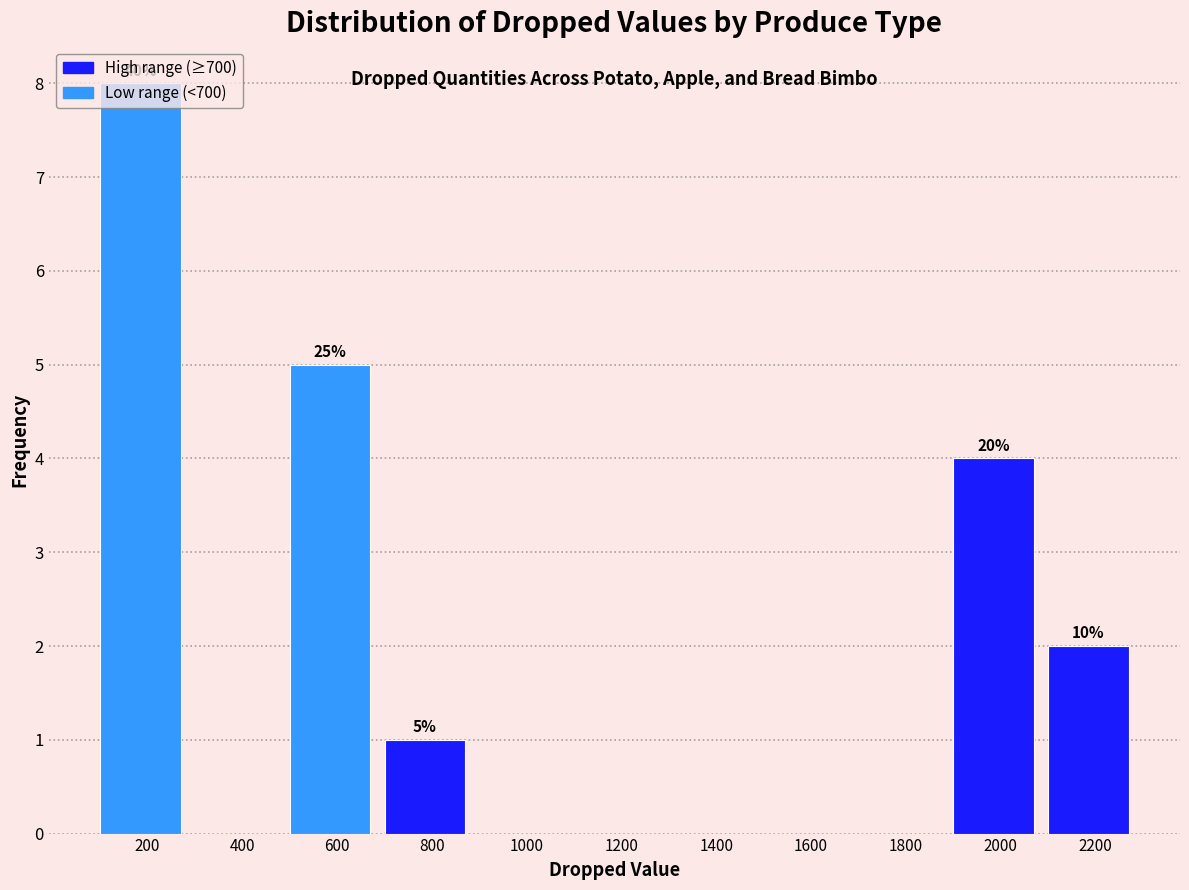

Which range on the x-axis has the tallest bar?

100 to 300